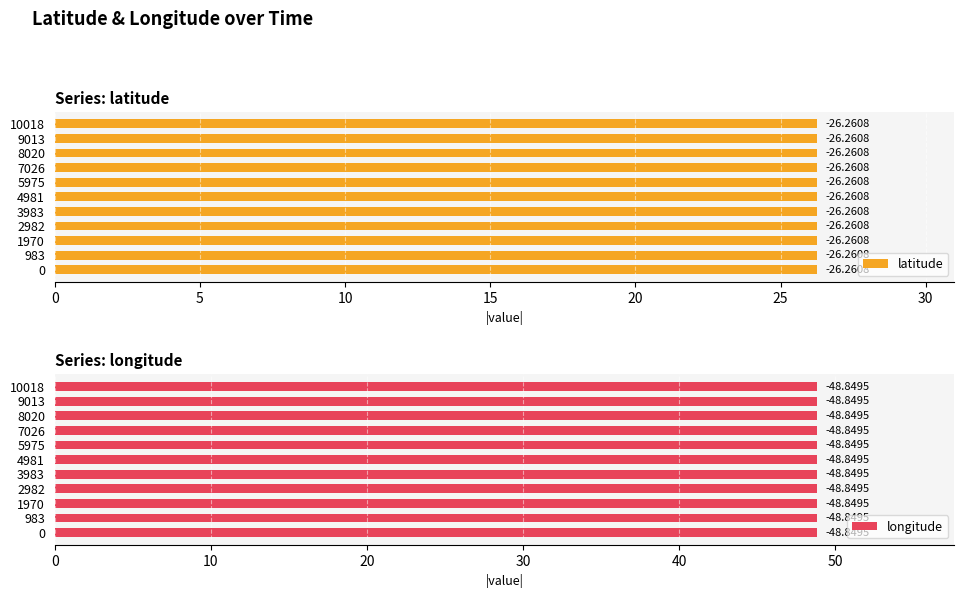

What is the total value across all series at 2982?

-75.1